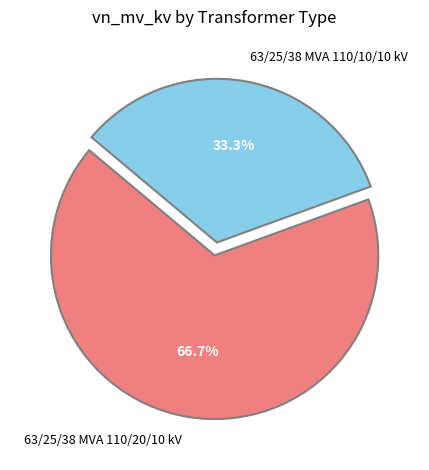

To the nearest percent, what percentage of the pie is 63/25/38 MVA 110/20/10 kV?

67%